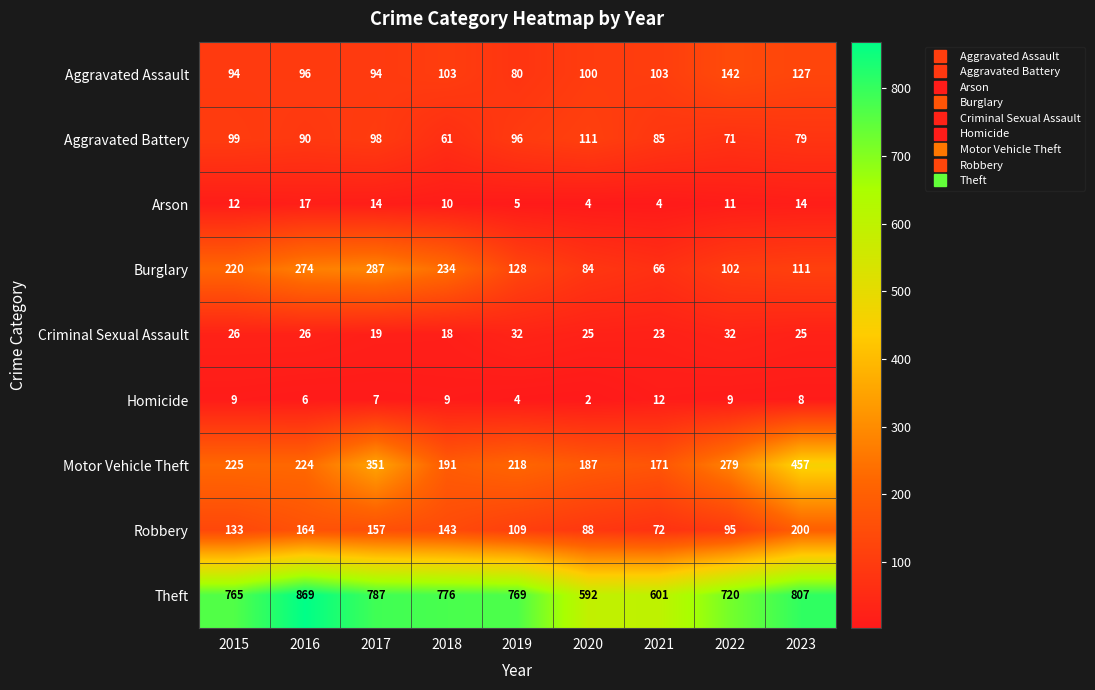

At how many categories does at least one series exceed 8?

9